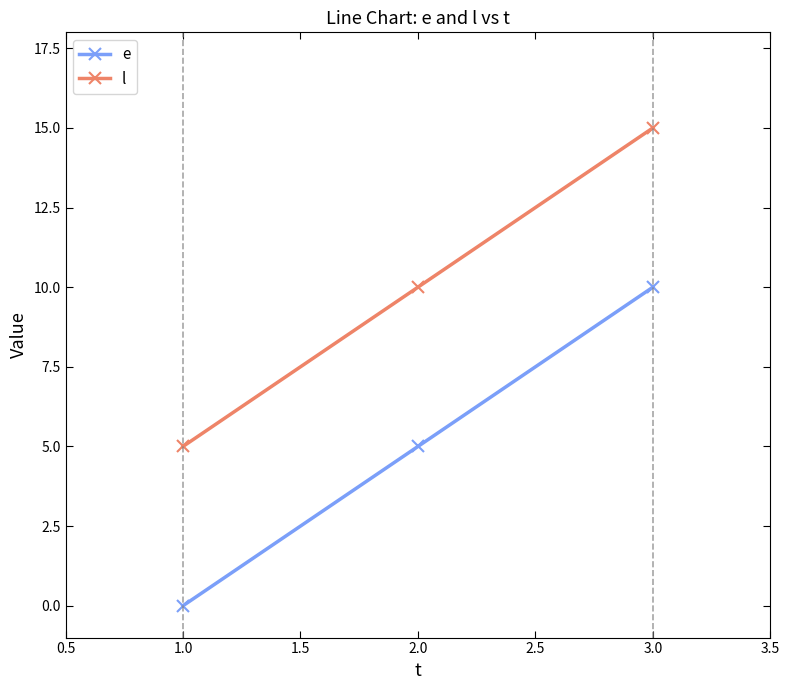

What is the difference between the second highest and minimum values in the e series?

5